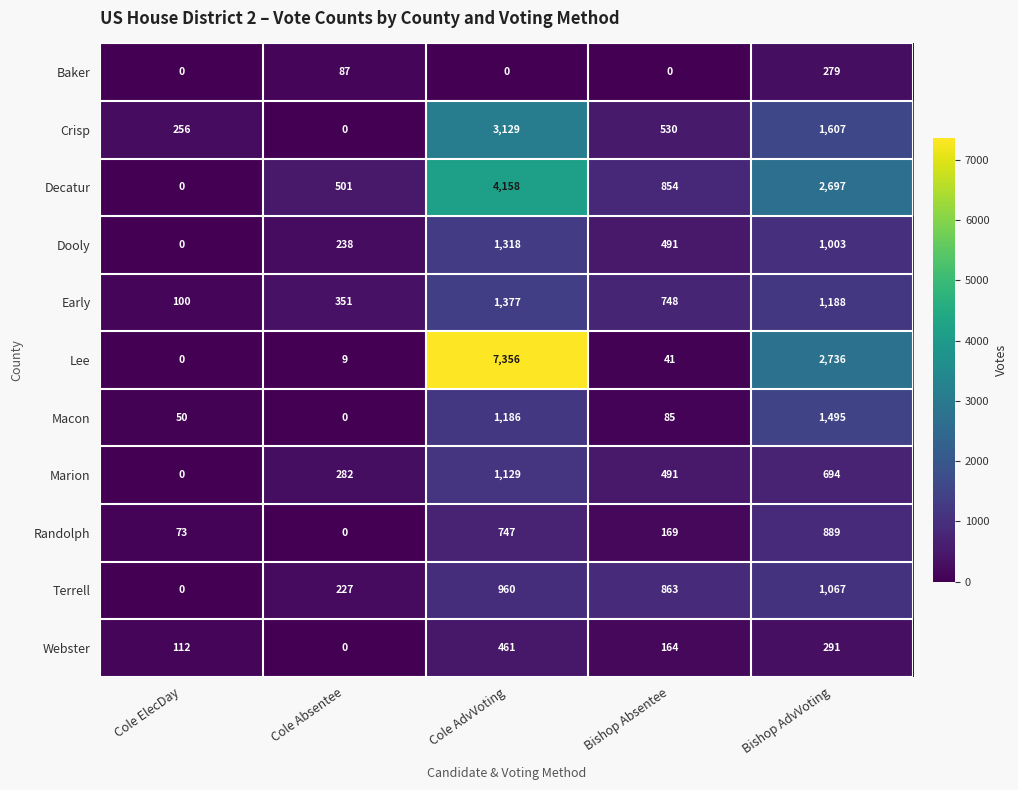

What is the total value across all series at Cole Absentee?

1695